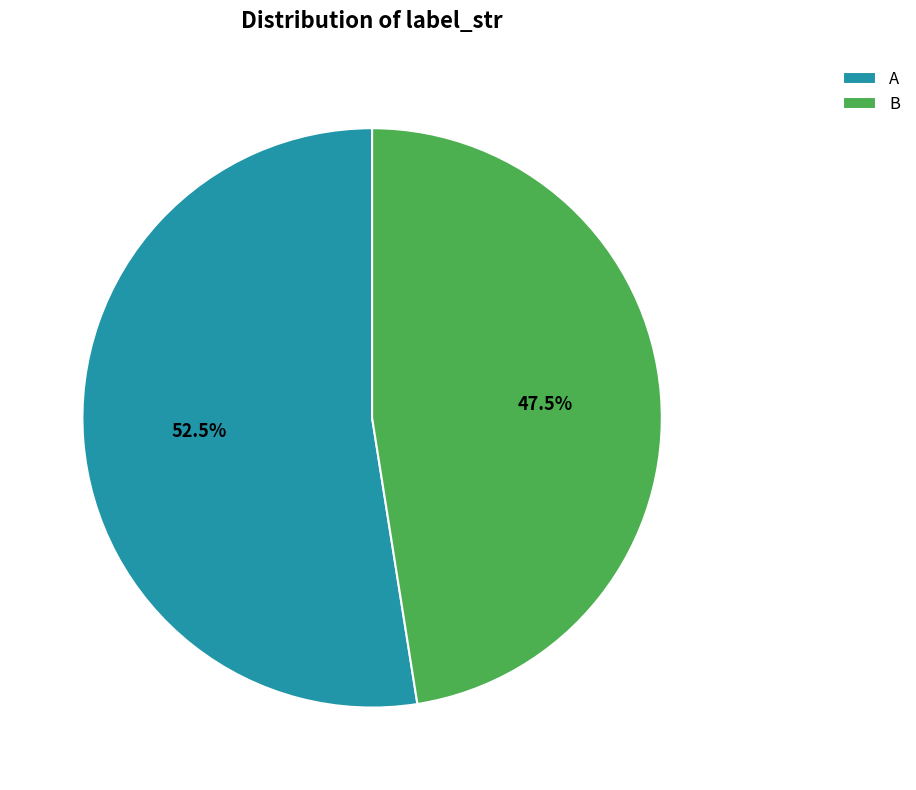

Which slice is the largest?

A